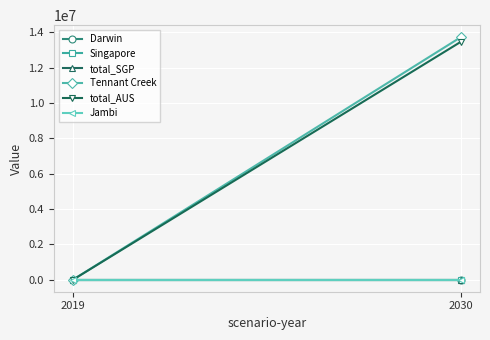

What is the sum of the total_AUS values at 2030 and 2019?

13461594.0